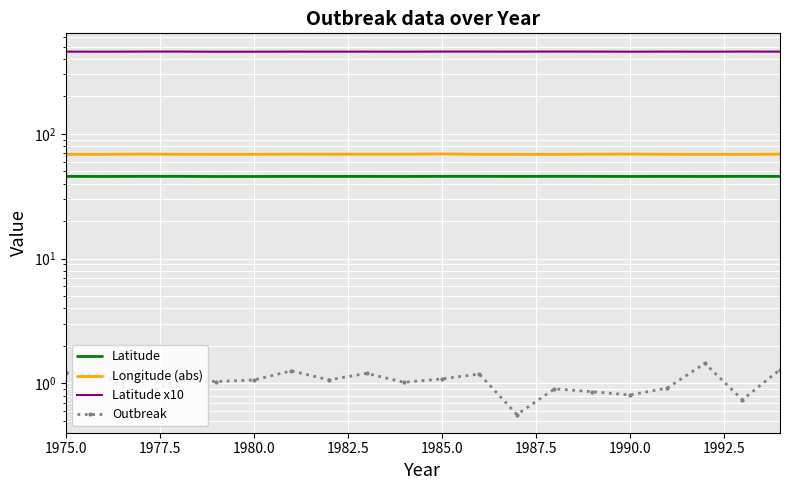

Reading left to right, list all the values displayed in this chart.

Latitude: 45.7	45.6	45.7	45.7	45.6	45.6	45.7	45.6	45.7	45.6	45.7	45.7	45.7	45.7	45.7	45.6	45.7	45.6	45.7	45.7
Longitude (abs): 68.7	68.6	69.0	68.7	68.6	68.6	68.8	68.8	68.8	68.8	69.1	68.6	68.6	68.5	68.8	68.9	68.7	68.5	68.5	68.8
Latitude x10: 456.7	456.1	457.0	457.0	455.6	455.9	456.6	456.4	456.6	456.2	457.0	457.0	456.6	457.1	456.8	456.1	456.8	456.1	457.0	456.6
Outbreak: 1.2	1.2	0.8	1.1	1.0	1.1	1.3	1.1	1.2	1.0	1.1	1.2	0.6	0.9	0.9	0.8	0.9	1.4	0.7	1.3